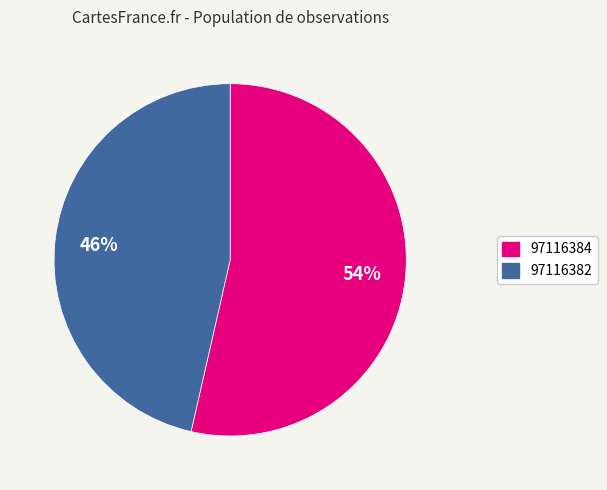

What percentage is the 97116382 slice, to the nearest percent?

46%